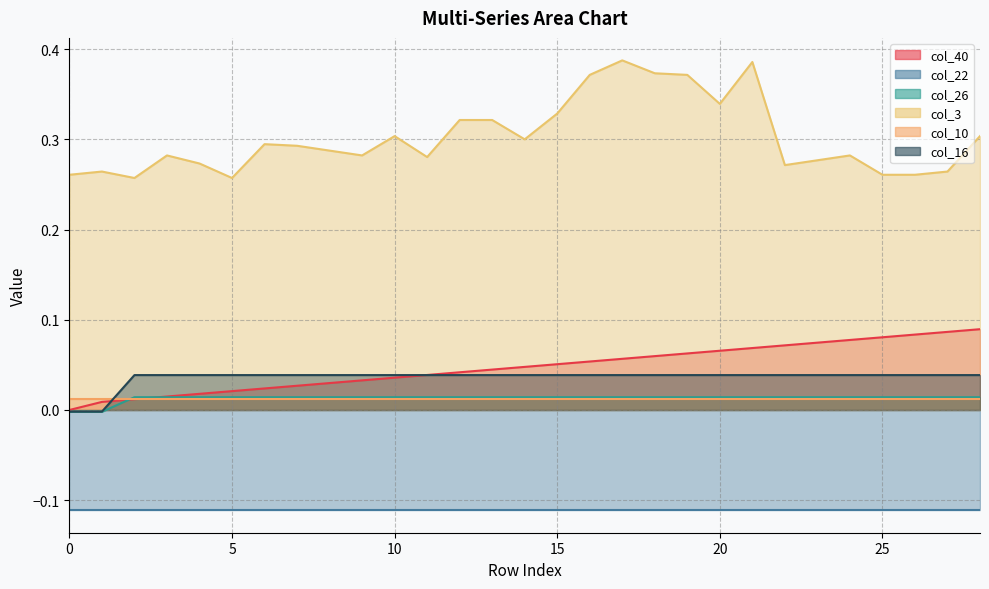

How many data points does each series have?

29